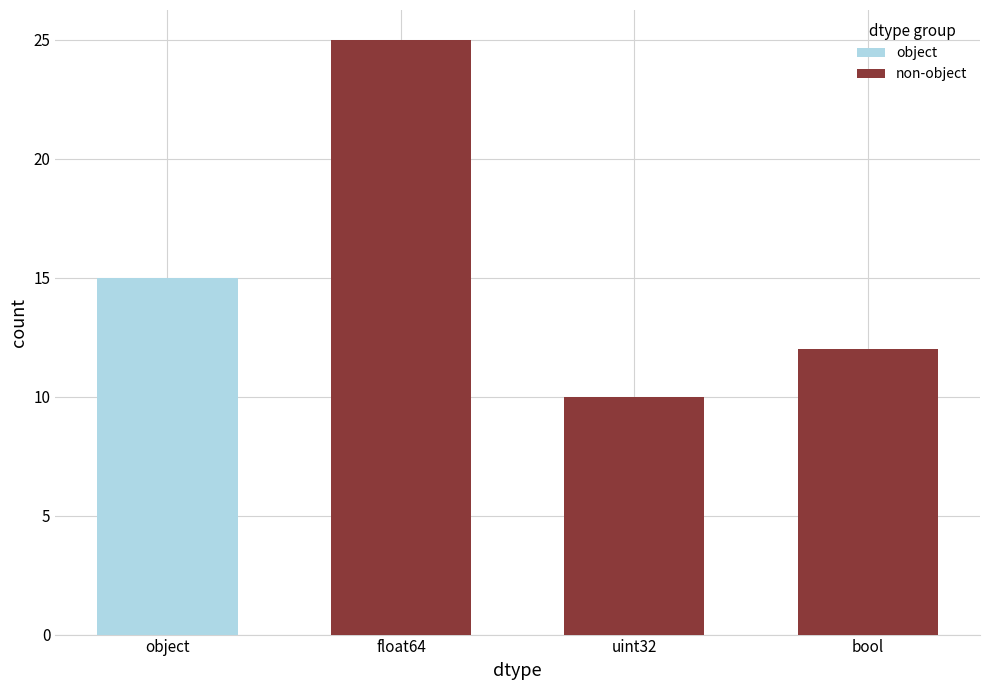

How many data points are above 15?

1